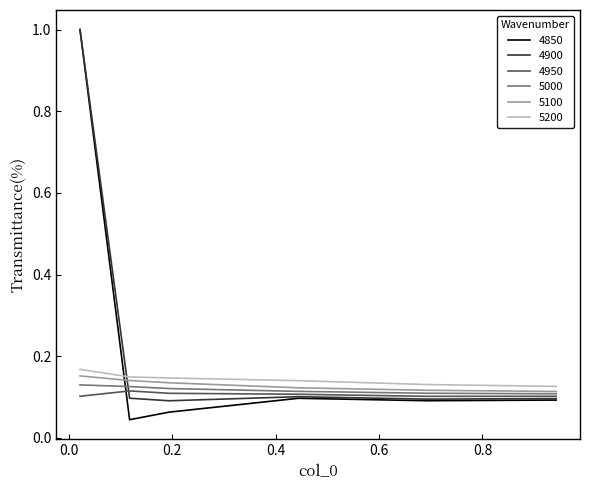

Which series has the largest range (max minus min)?

4850